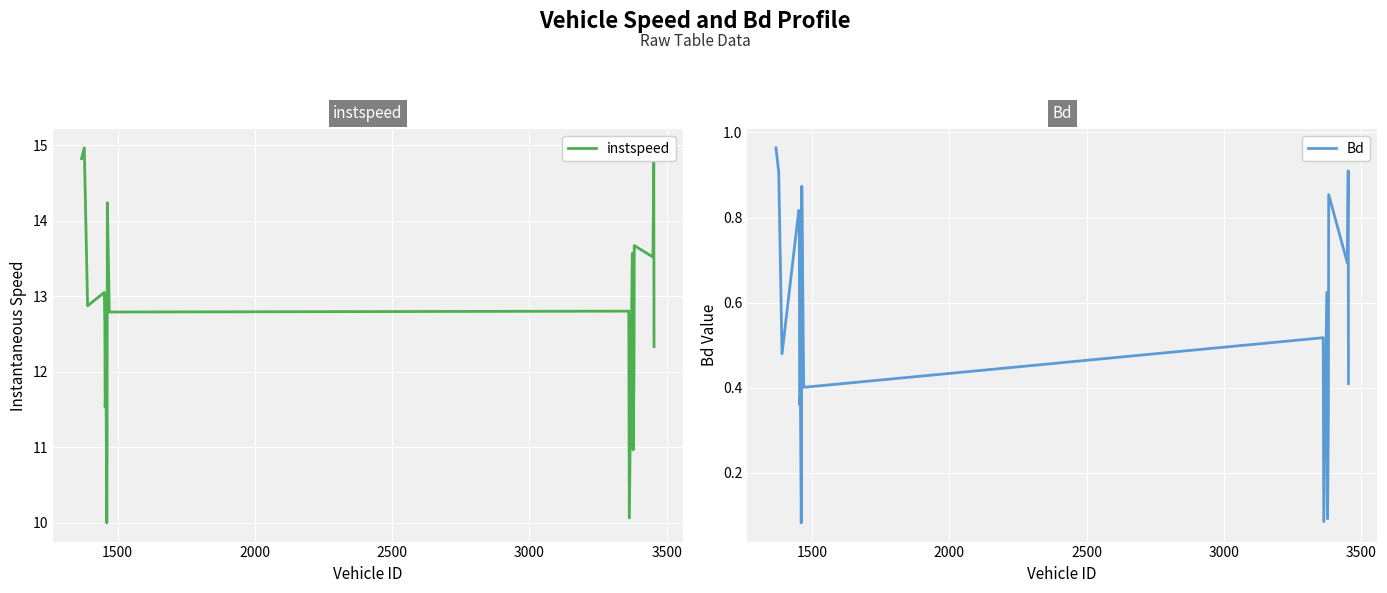

How many distinct data groups are displayed?

2